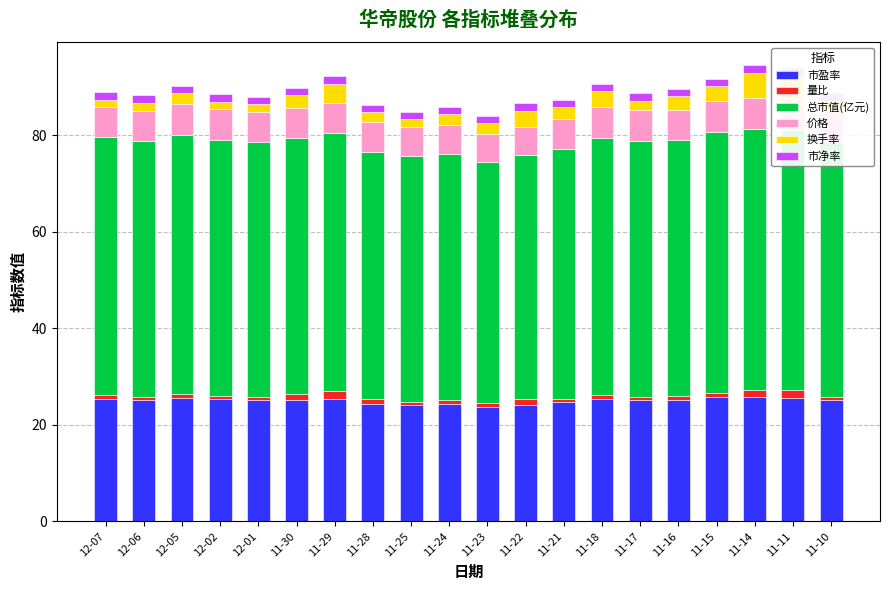

Is it true that 价格 equals 9.3 at 11-14?

False